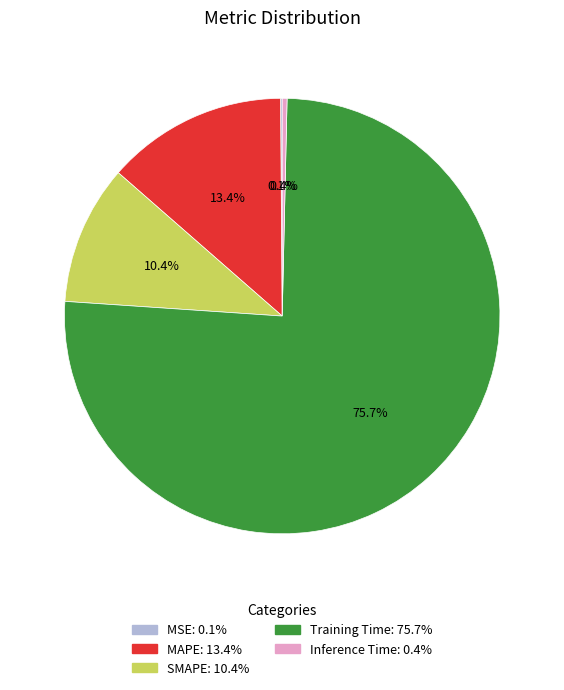

Which slice represents more than half of the pie?

Training Time